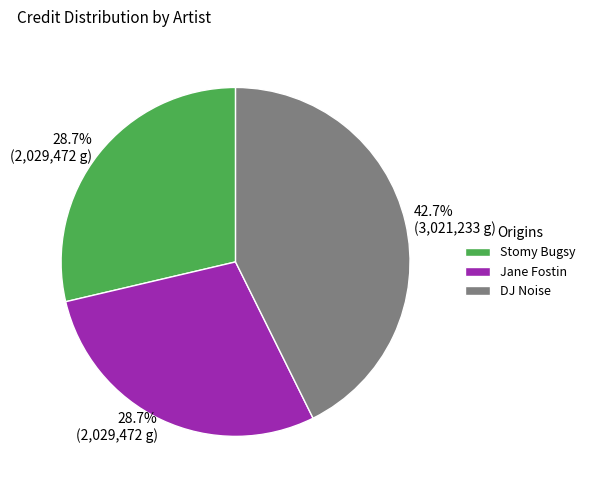

Which slice is the largest?

DJ Noise